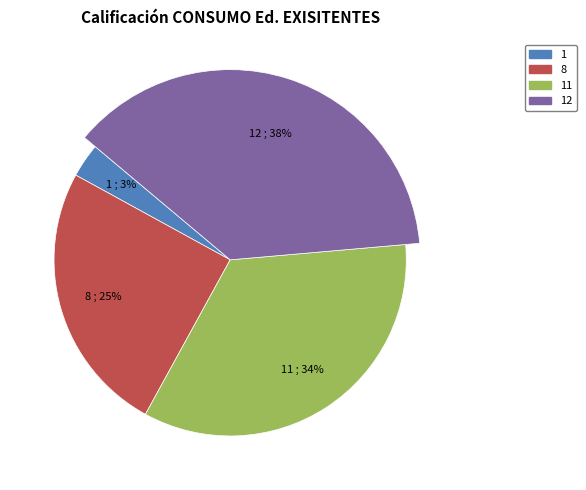

What is the largest slice in the pie chart?

12